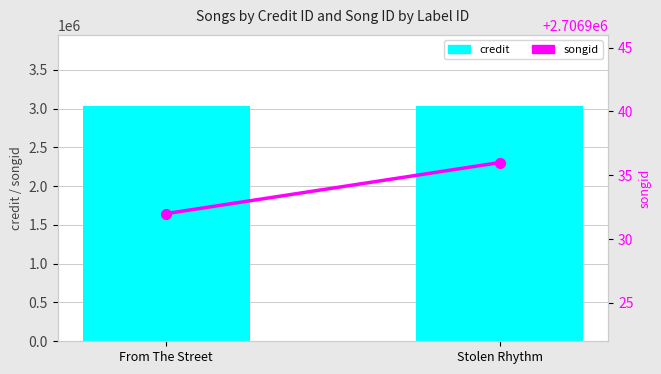

What is the average value of the songid series?

2706934